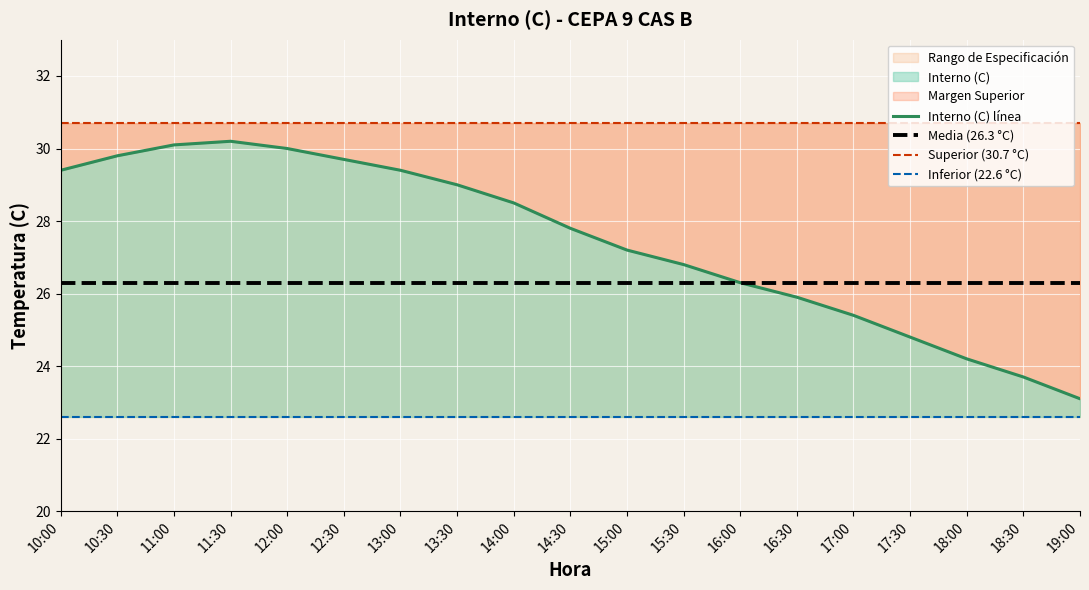

Reading right to left, transcribe all the data shown in this chart.

Interno (C) línea: 23.1	23.7	24.2	24.8	25.4	25.9	26.3	26.8	27.2	27.8	28.5	29.0	29.4	29.7	30.0	30.2	30.1	29.8	29.4
Media (26.3 °C): 26.3	26.3	26.3	26.3	26.3	26.3	26.3	26.3	26.3	26.3	26.3	26.3	26.3	26.3	26.3	26.3	26.3	26.3	26.3
Superior (30.7 °C): 30.7	30.7	30.7	30.7	30.7	30.7	30.7	30.7	30.7	30.7	30.7	30.7	30.7	30.7	30.7	30.7	30.7	30.7	30.7
Inferior (22.6 °C): 22.6	22.6	22.6	22.6	22.6	22.6	22.6	22.6	22.6	22.6	22.6	22.6	22.6	22.6	22.6	22.6	22.6	22.6	22.6